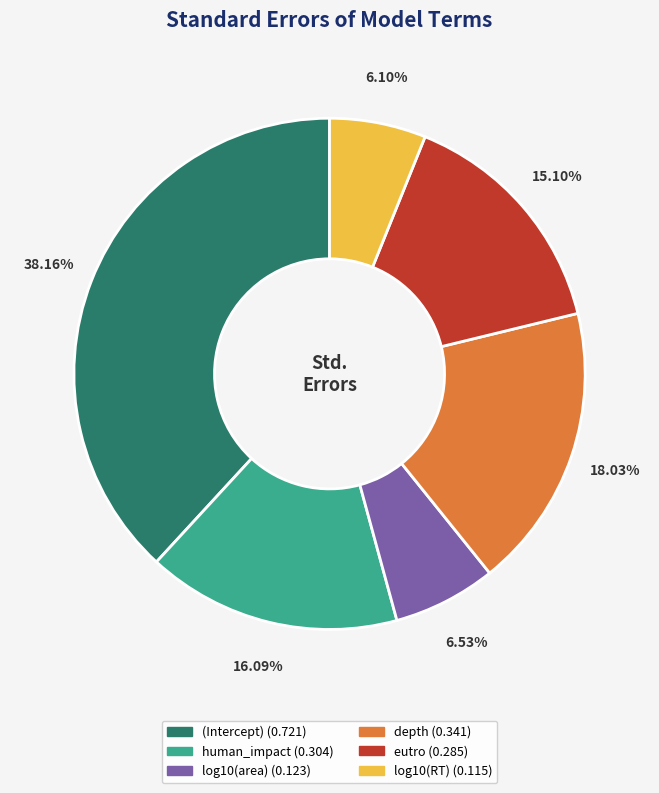

To the nearest percent, what is the combined percentage of depth and human_impact?

34%